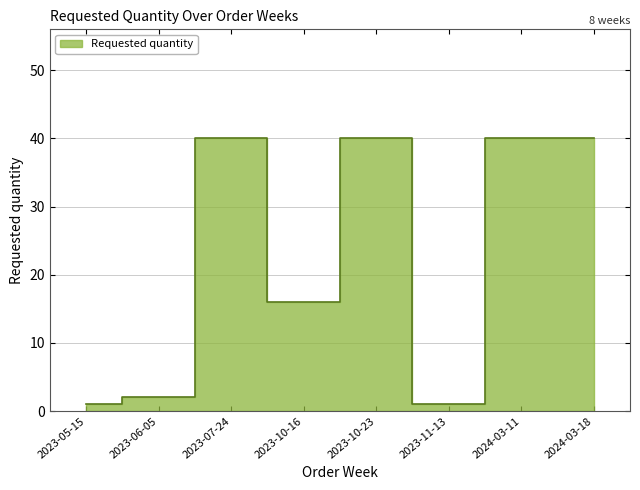

Is it true that the value at 2023-10-23 is 40?

True